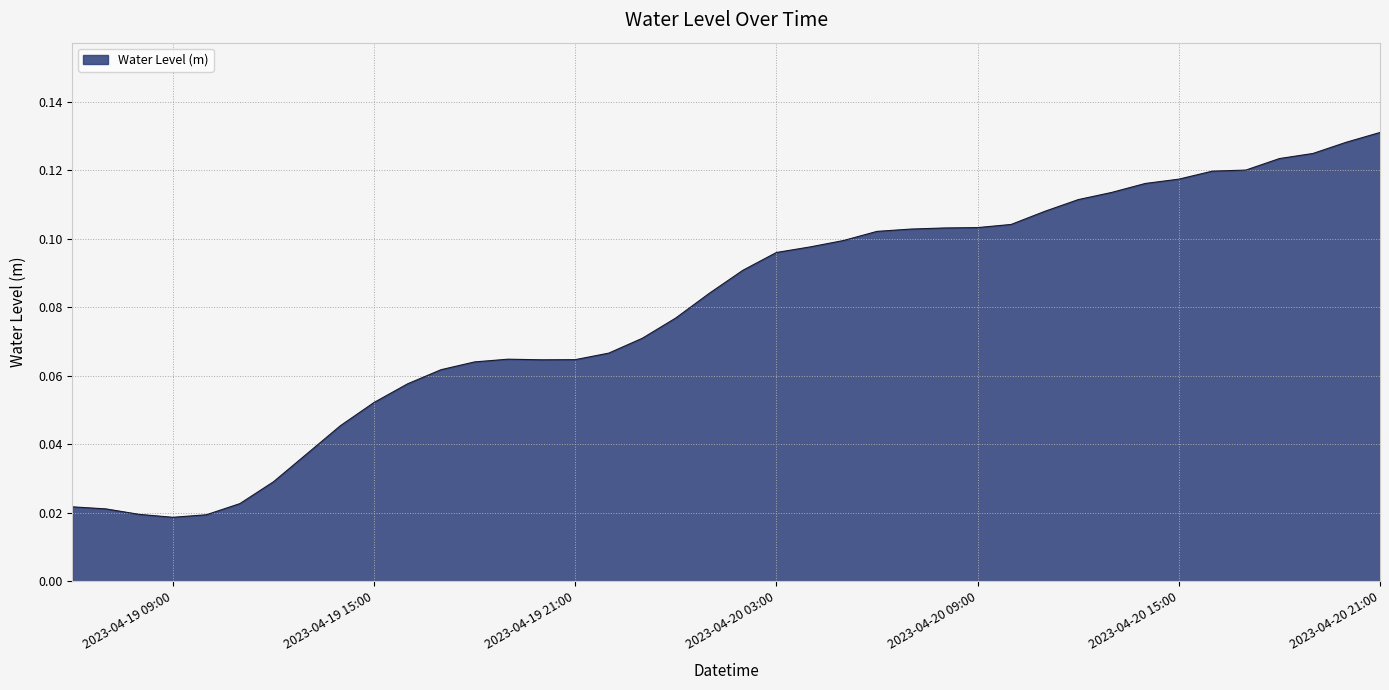

How many lines are shown in the chart?

1